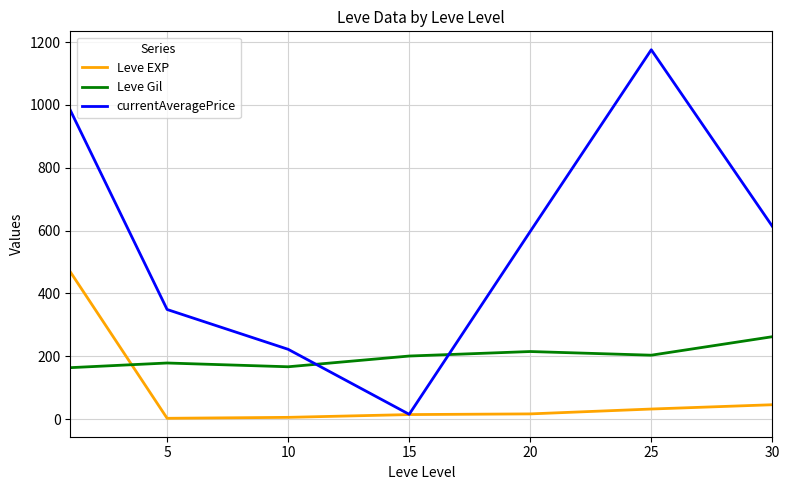

What are all the series names shown in the legend?

Leve EXP, Leve Gil, currentAveragePrice